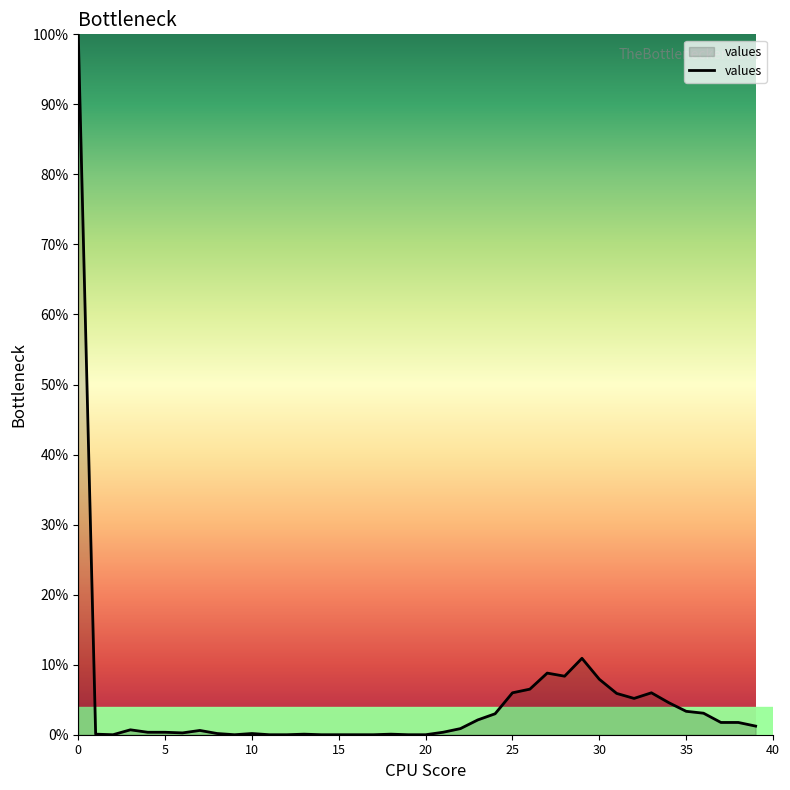

What is the difference between the maximum and minimum values?

100.0